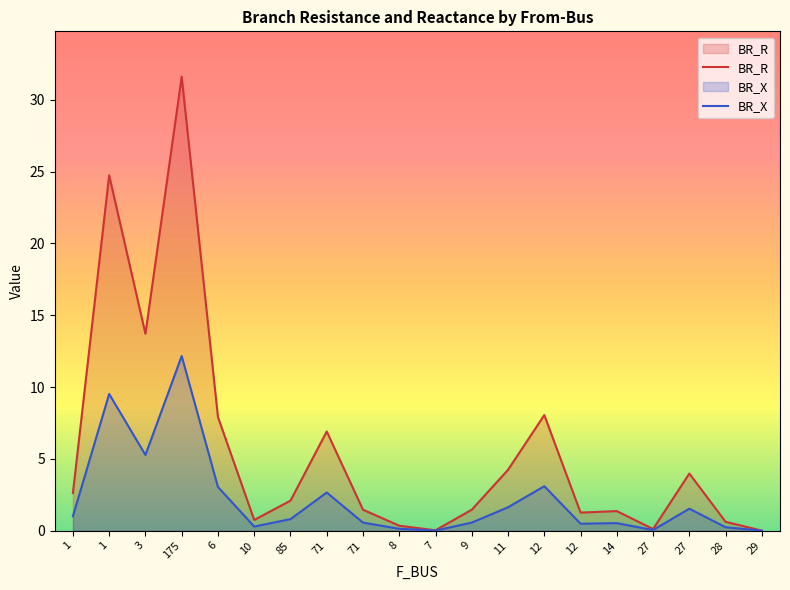

What value does the BR_R series have at 8?

0.3